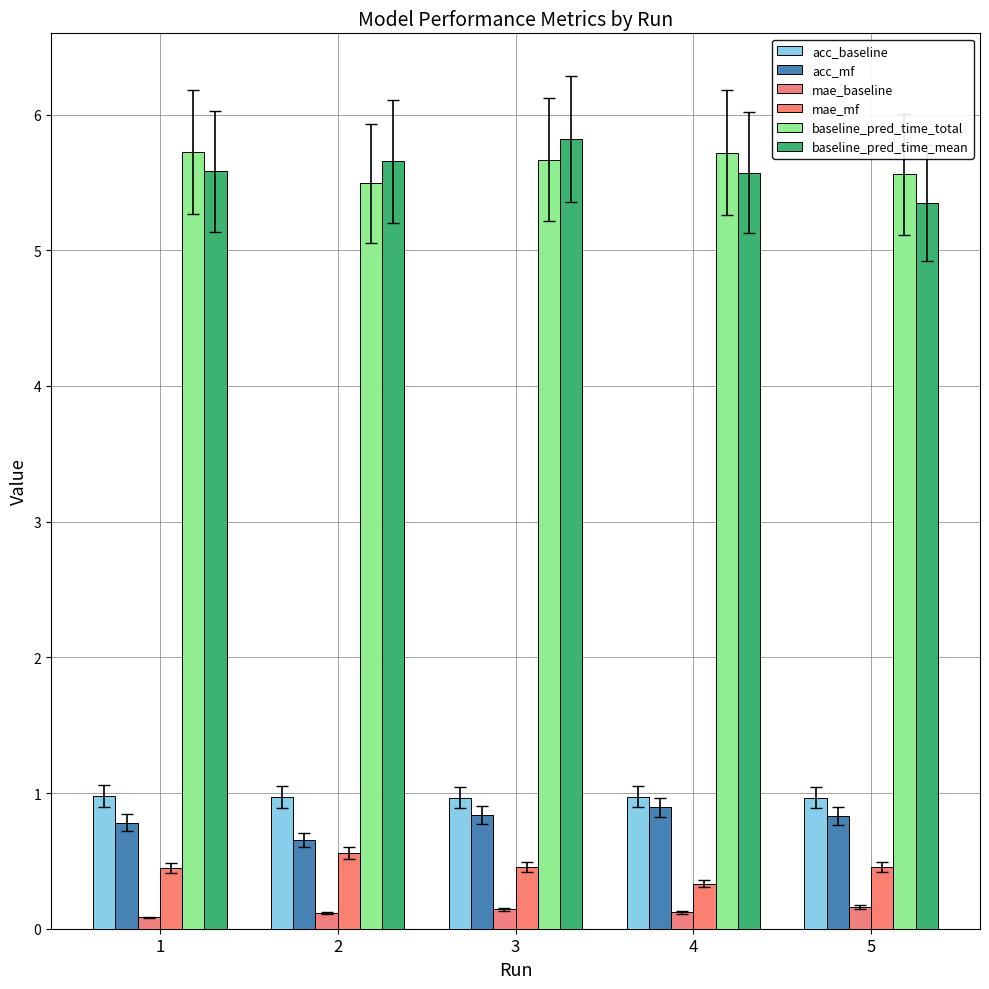

How many series are shown in this chart?

6